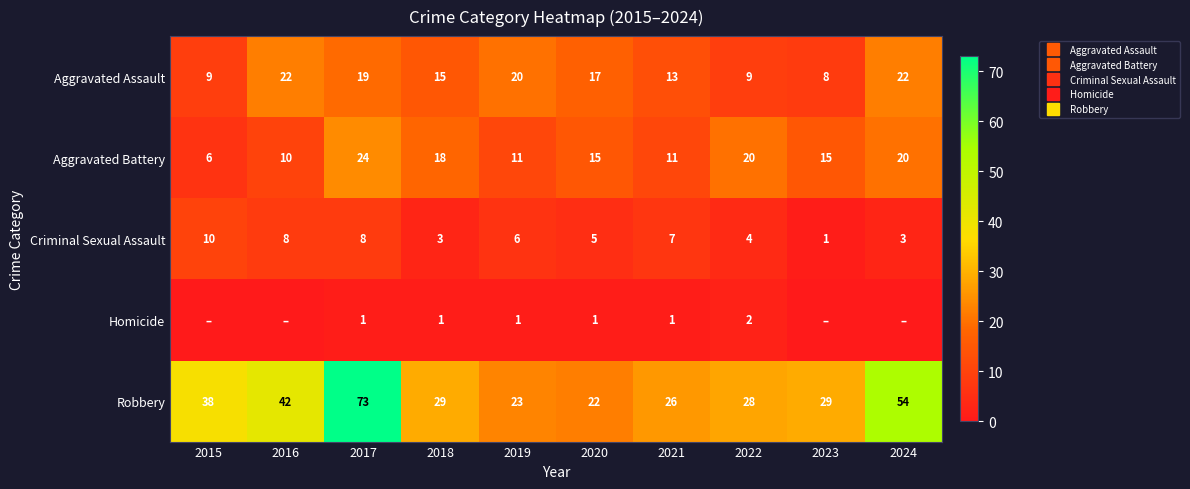

What is the highest value of the Criminal Sexual Assault series?

10